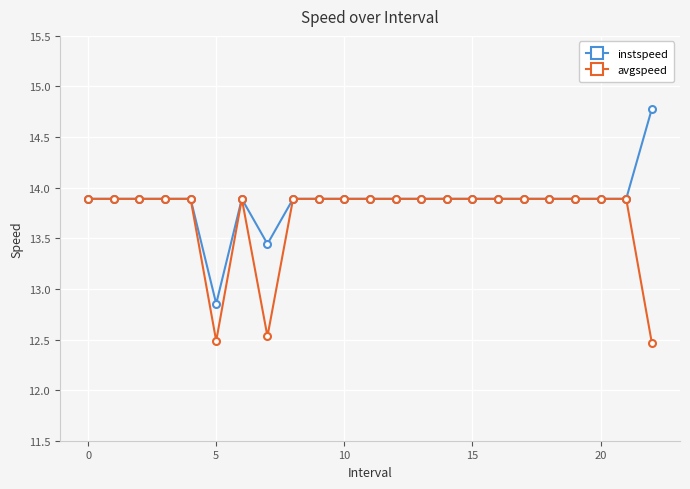

What is the lowest value of the avgspeed series?

12.5